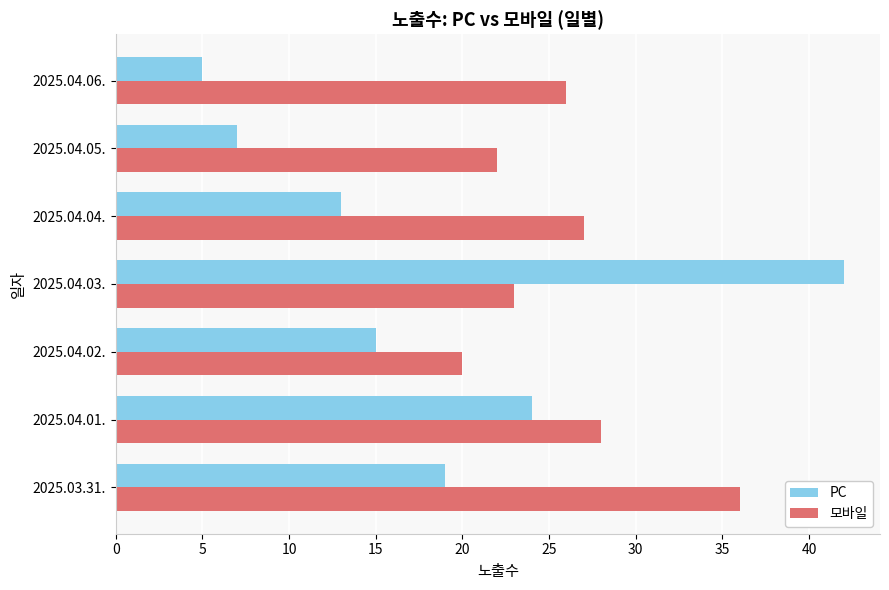

At 2025.04.03., list the series in order from smallest to largest.

모바일, PC